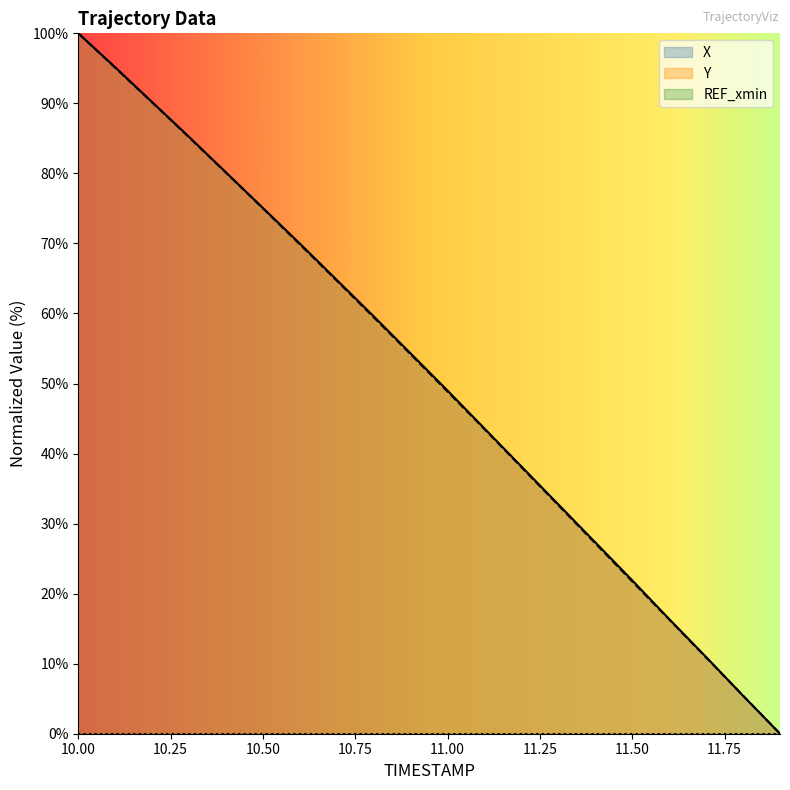

What position from the left is 11.0?

11